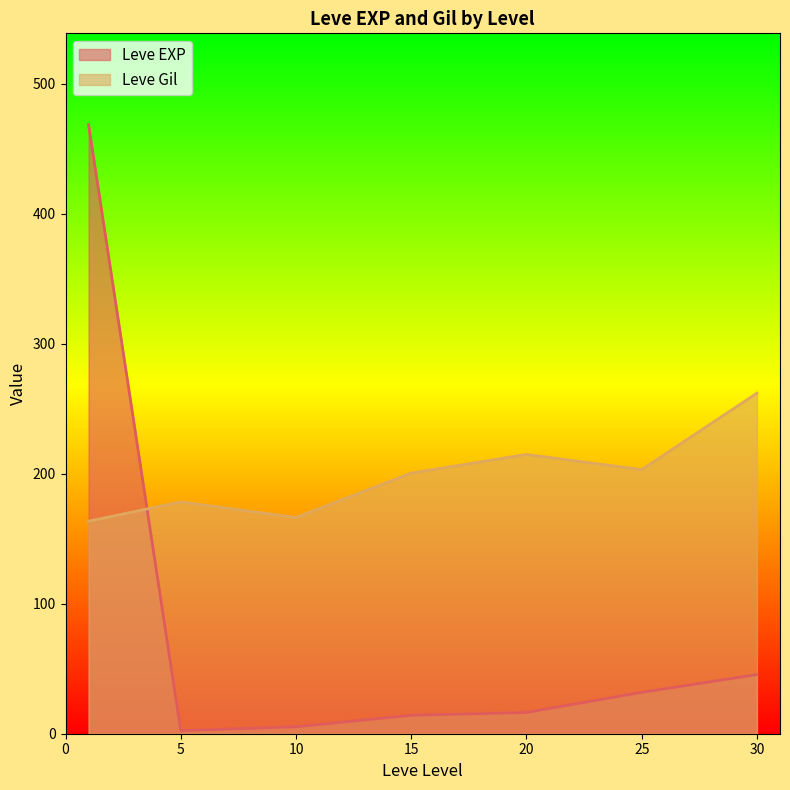

The Leve EXP series shows 13 at 15. True or false?

True